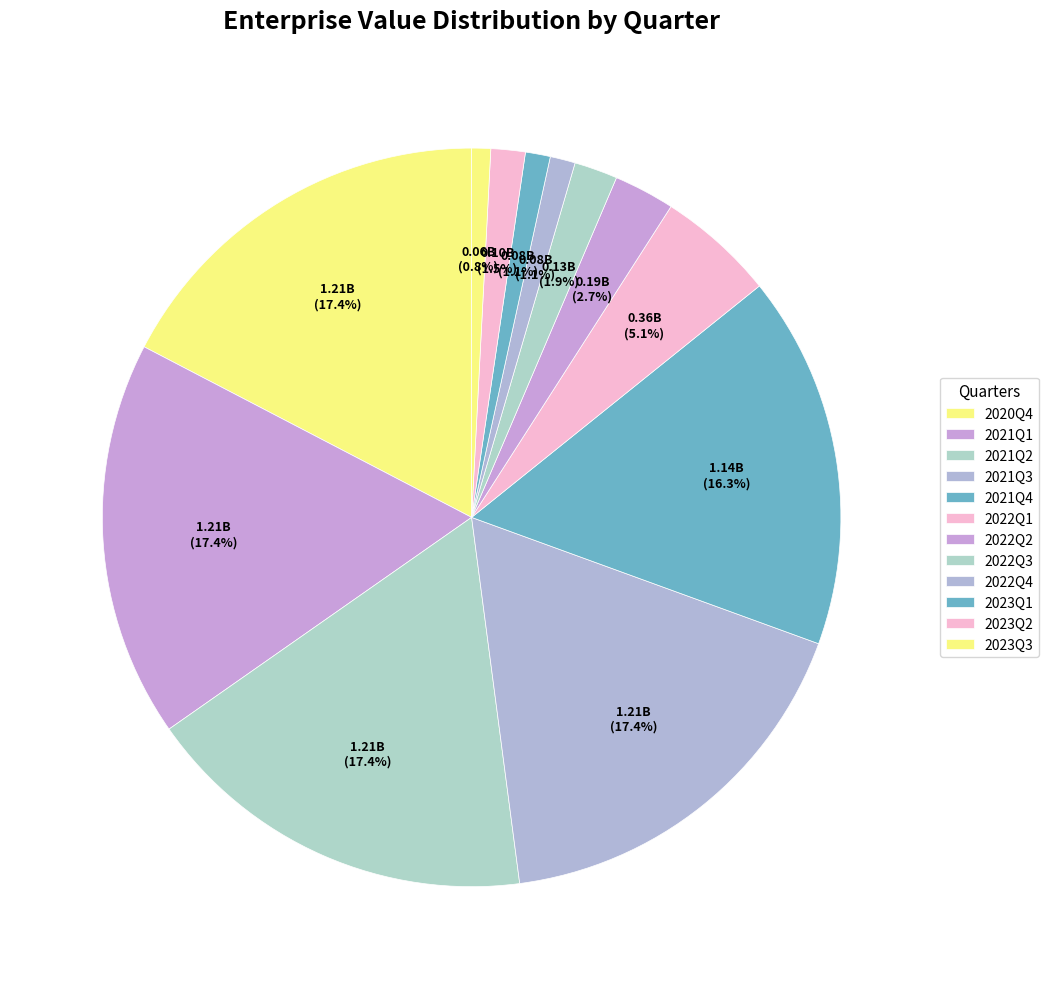

Count the number of slices in the pie.

12